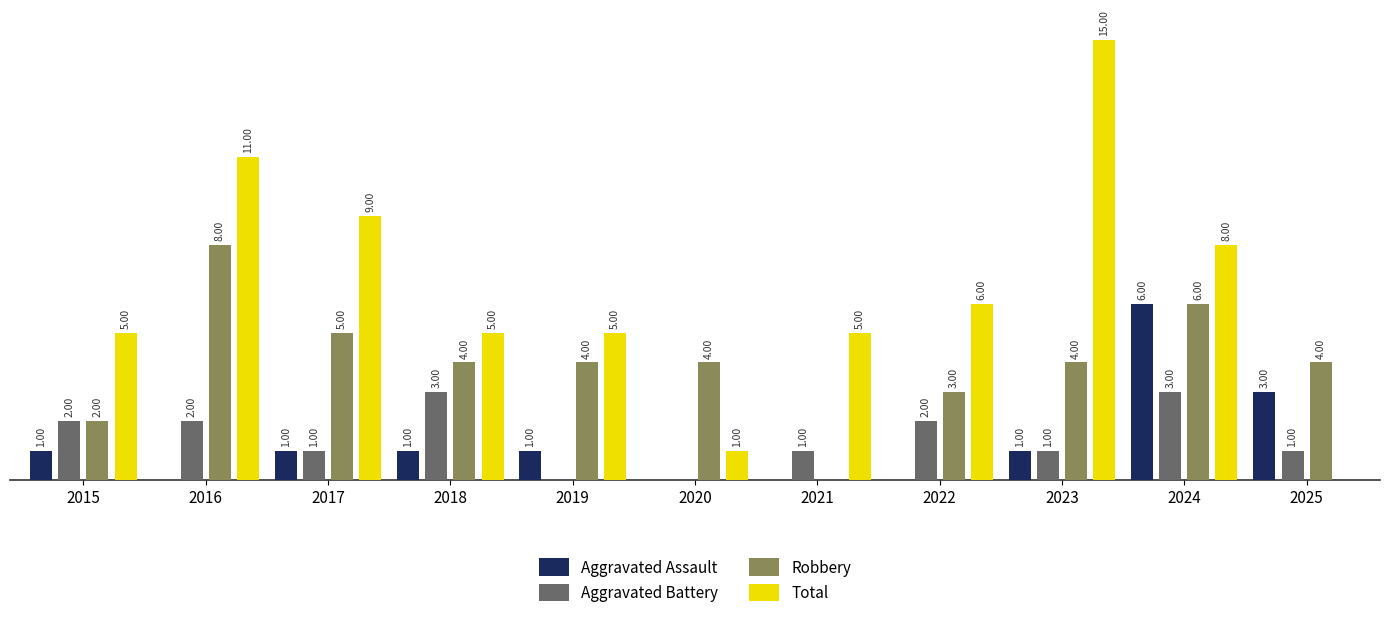

Which series has the widest spread of values?

Total